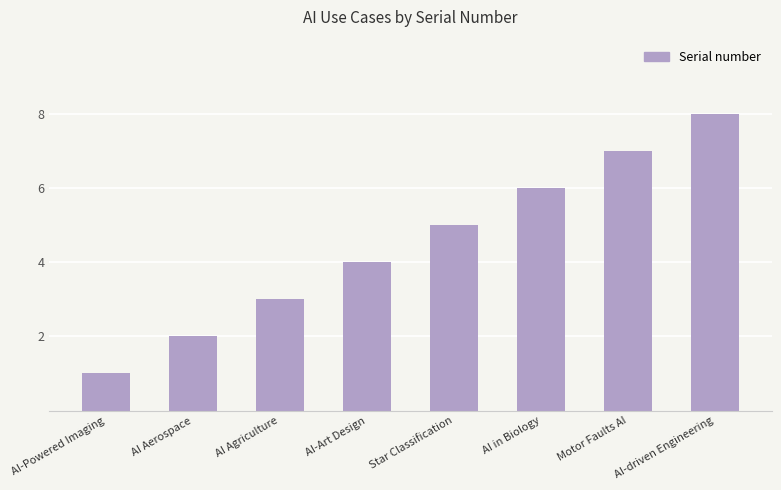

Does the chart contain any negative values?

No